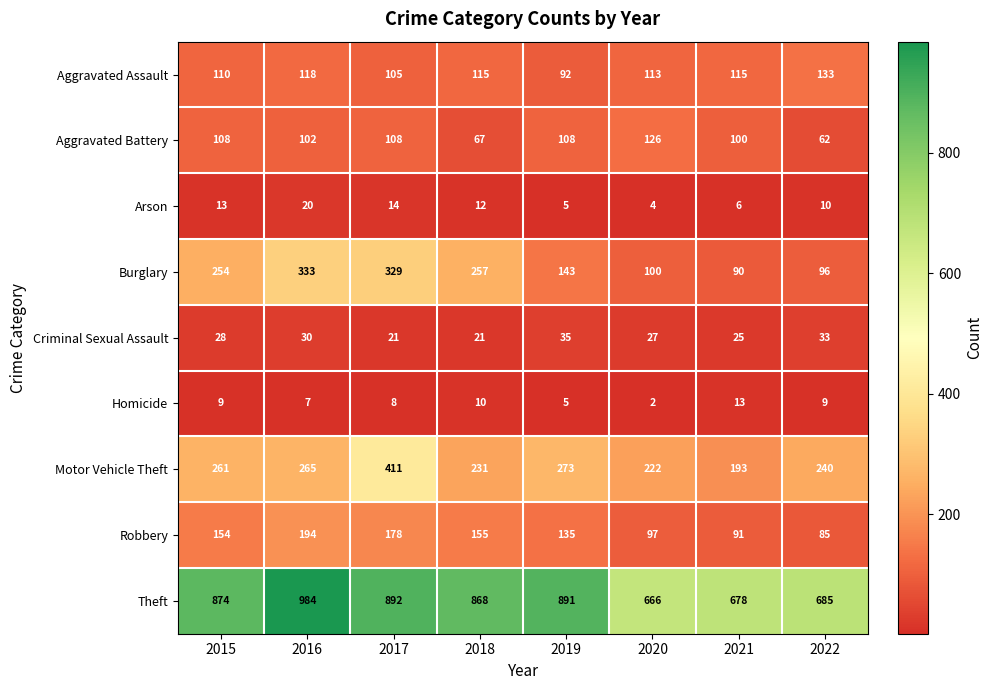

What is the difference between the second highest and minimum values in the Theft series?

226